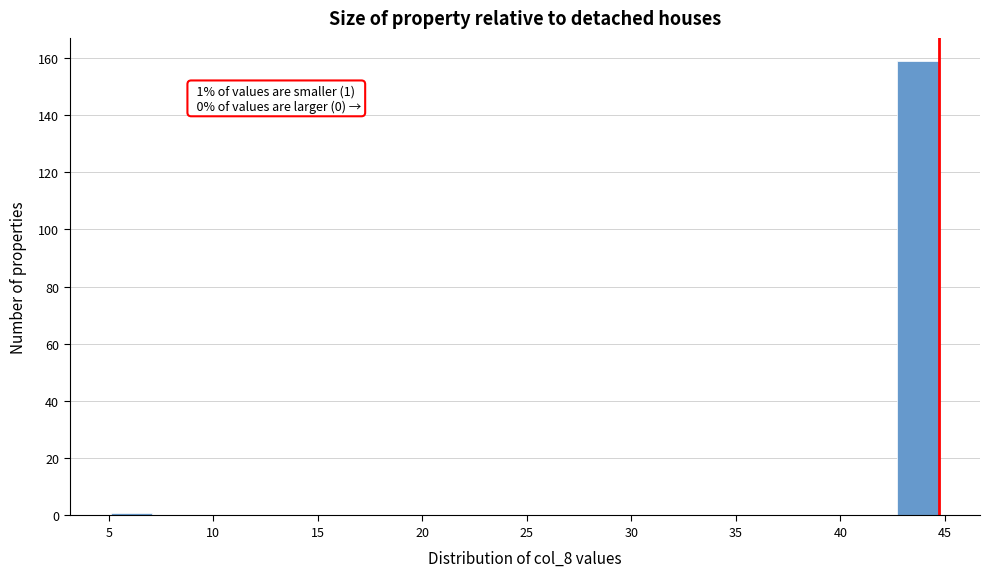

Around what value on the x-axis is the tallest bar? Give the approximate position of its centre, as read against the axis.

43.5